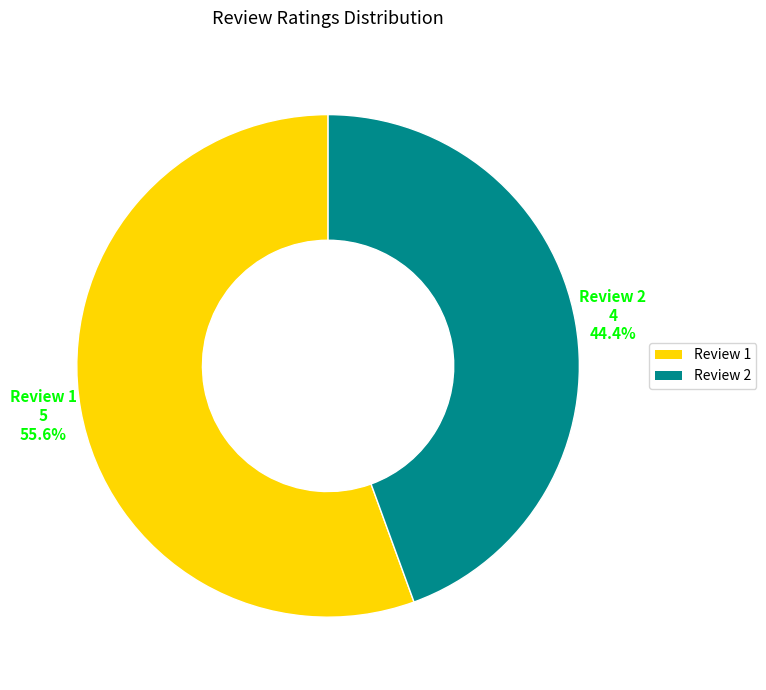

Between Review 2 and Review 1, which is larger?

Review 1